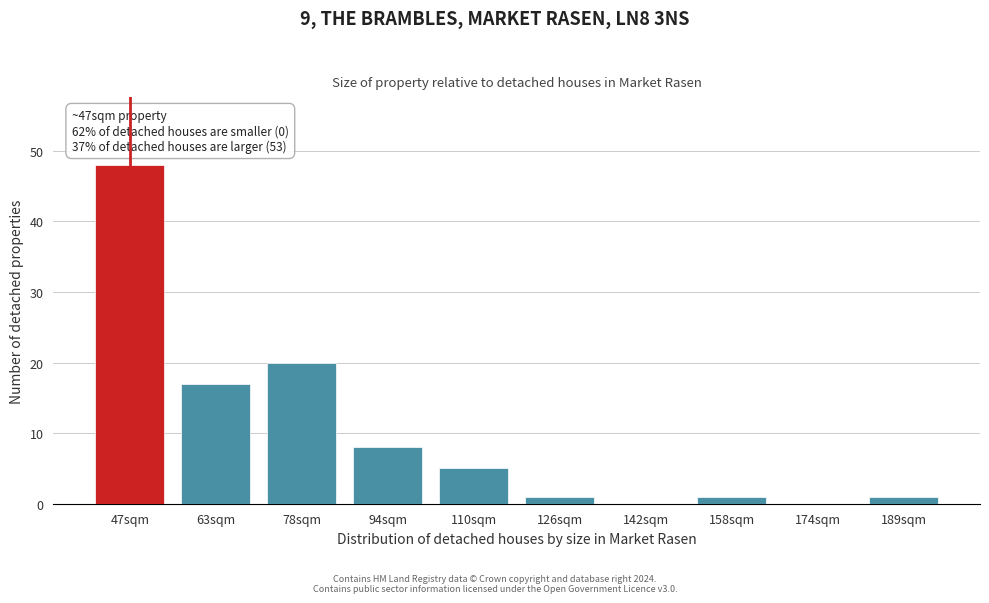

Reading left to right, what are all the values shown in this chart?

47sqm=48	63sqm=17	78sqm=20	94sqm=8	110sqm=5	126sqm=1	142sqm=0	158sqm=1	174sqm=0	189sqm=1